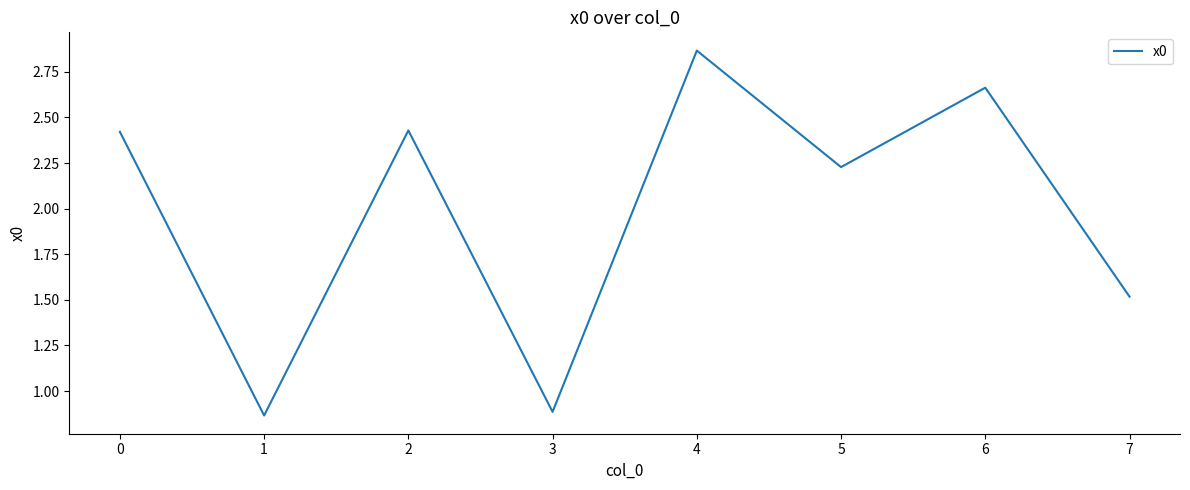

How many series are shown in this chart?

1